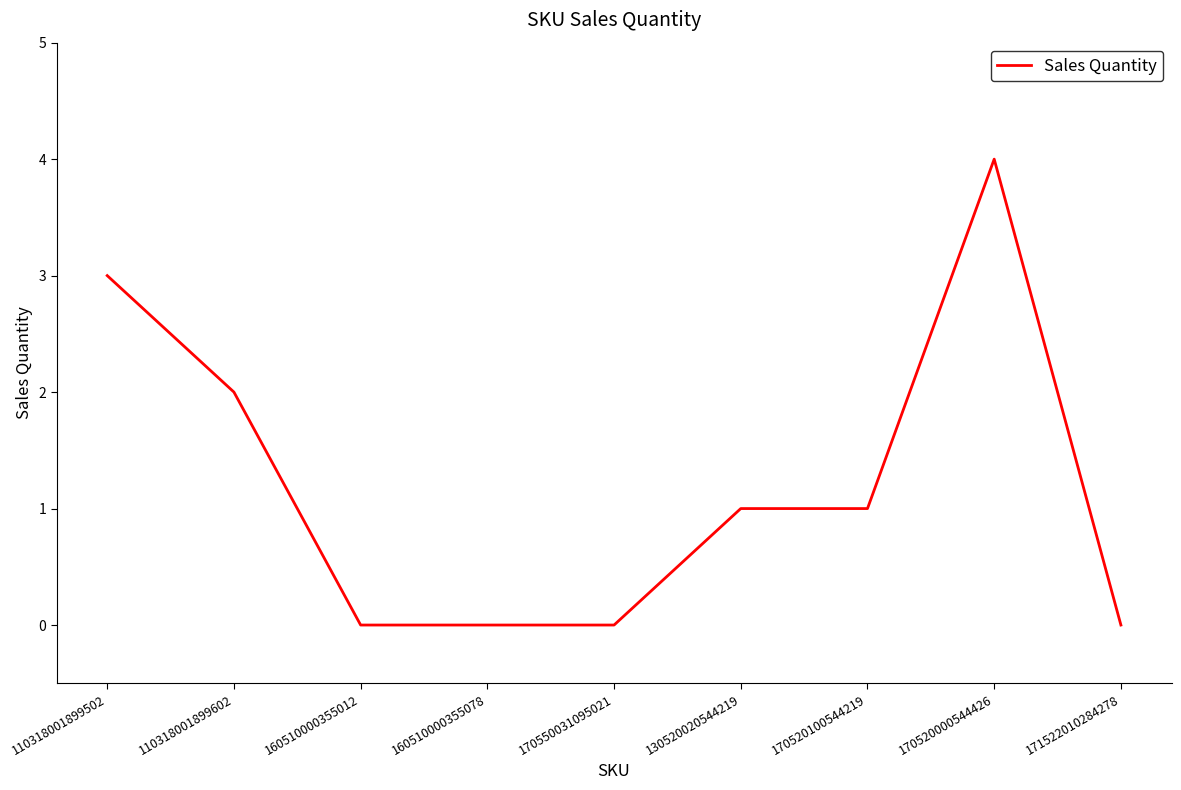

What value does the data have at 110318001899502?

3